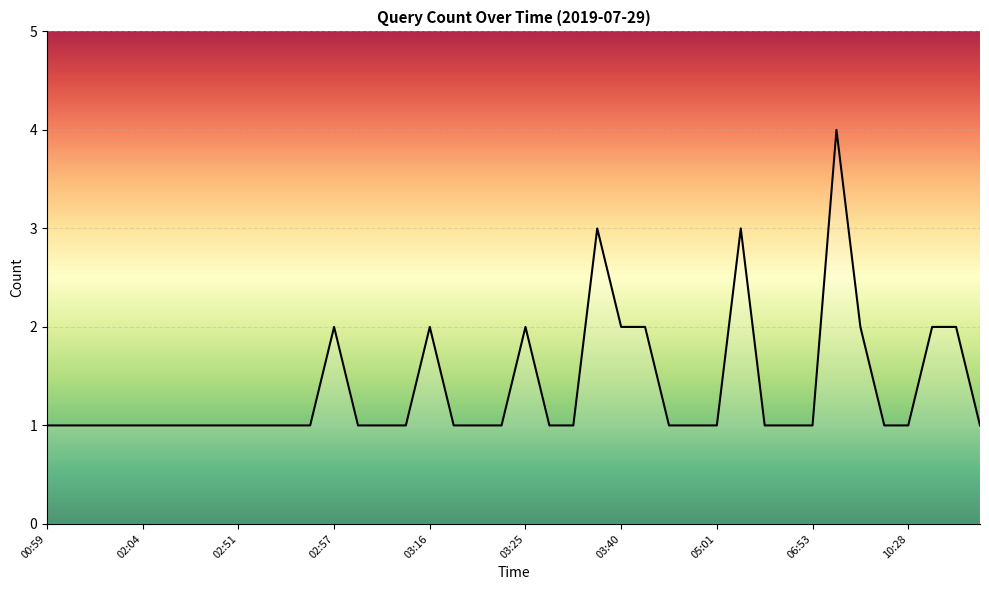

What is the greatest value displayed?

4